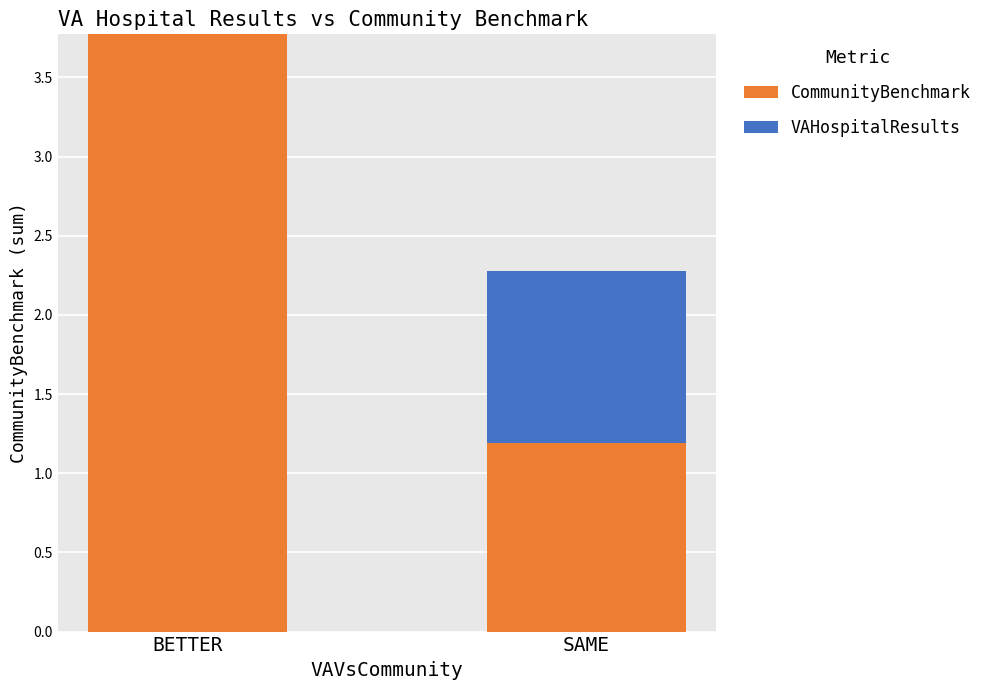

What is the maximum value for CommunityBenchmark?

3.8